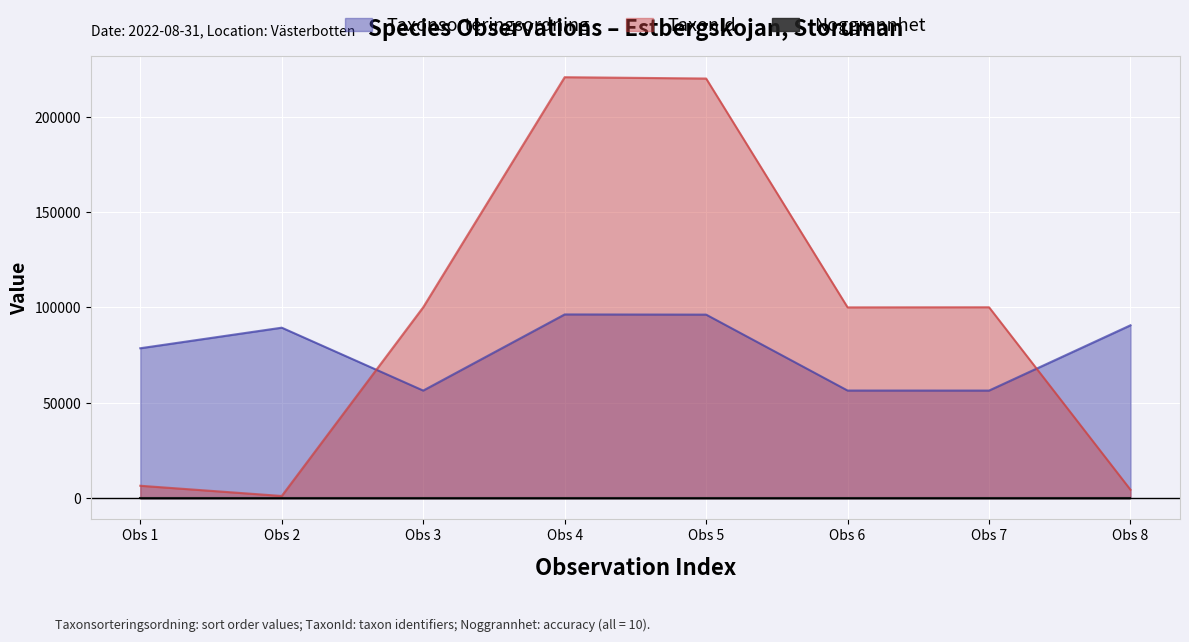

Where do Taxonsorteringsordning and TaxonId first cross each other?

Obs 2 and Obs 3